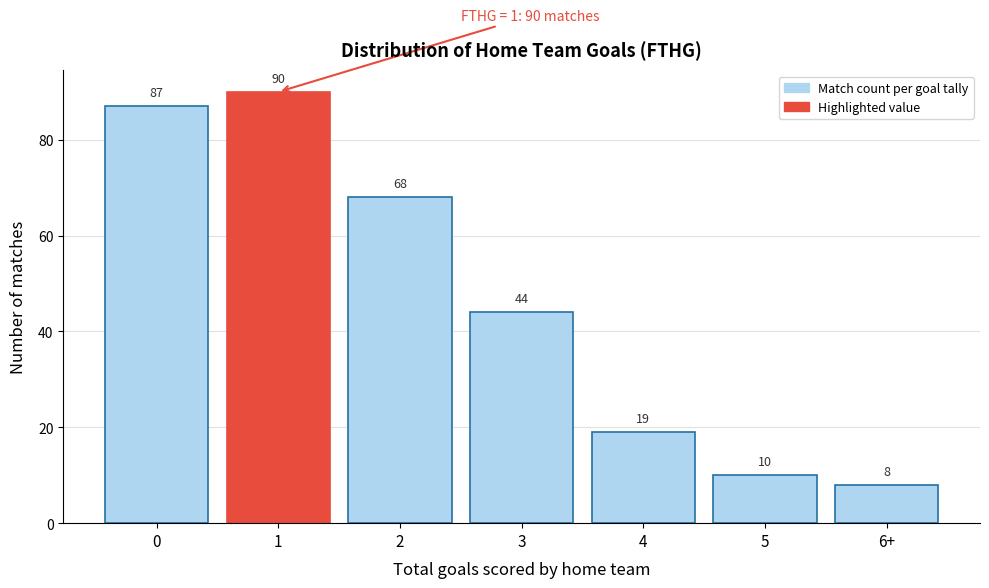

Reading left to right, what are all the values shown in this chart?

87	90	68	44	19	10	8